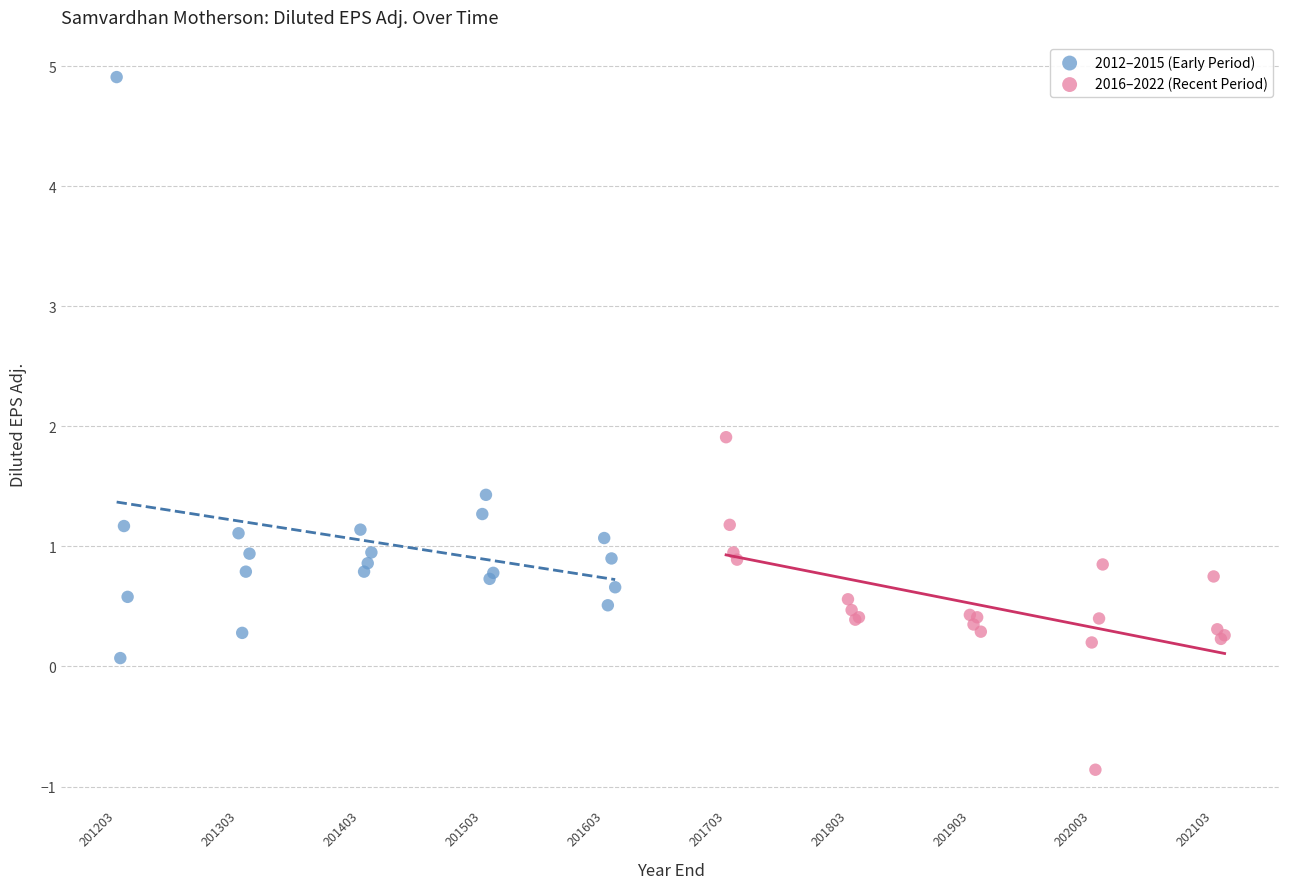

Which series contains the lowest Y value?

2016–2022 (Recent Period)